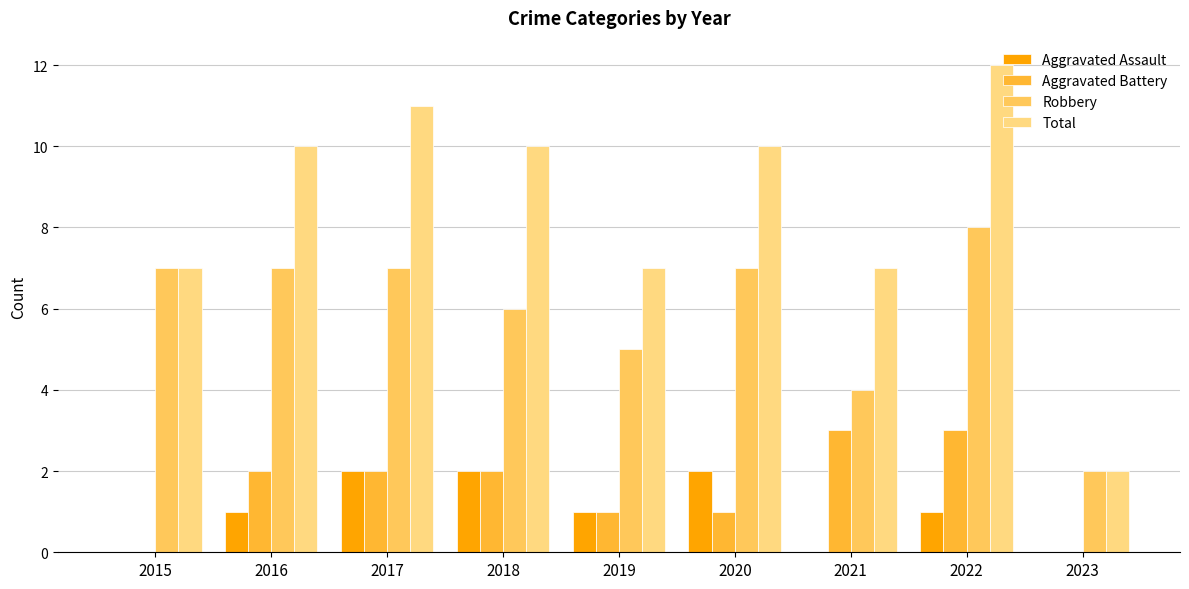

Between 2019 and 2023, which series saw the biggest shift?

Total